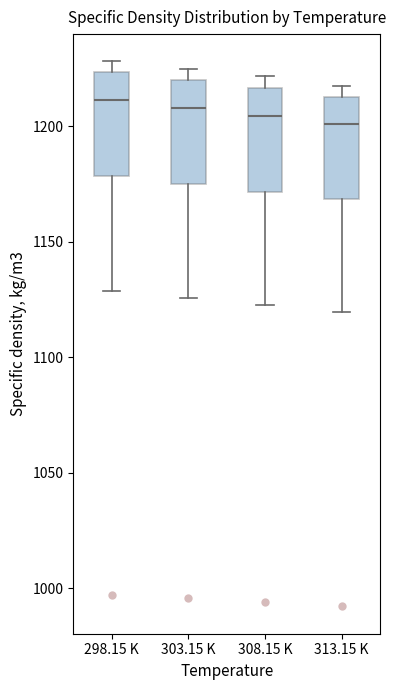

Reading left to right, read every box against the y-axis: the position of its median line, the range the box covers, and the ends of its whiskers. The values are not printed on the chart, so give them approximately, as read against the axis.

298.15 K: median 1210, box 1180 to 1225, whiskers 1130 to 1230
303.15 K: median 1210, box 1175 to 1220, whiskers 1125 to 1225
308.15 K: median 1205, box 1170 to 1215, whiskers 1125 to 1220
313.15 K: median 1200, box 1170 to 1210, whiskers 1120 to 1220